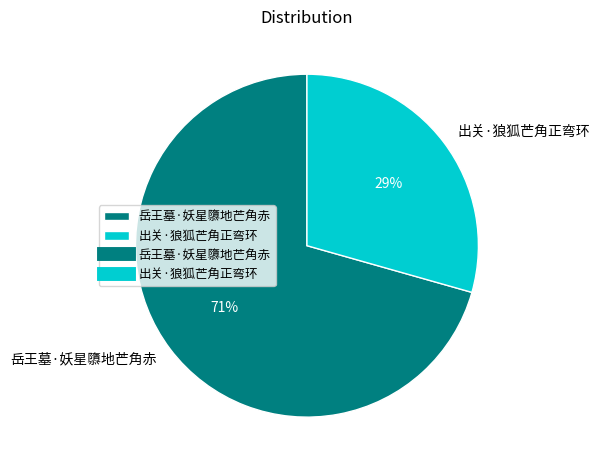

Rank the categories by value from lowest to highest.

出关·狼狐芒角正弯环, 岳王墓·妖星隳地芒角赤